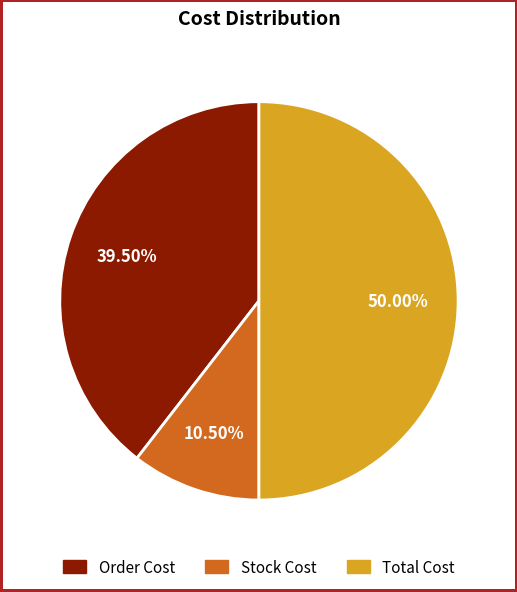

Which has a higher value, Total Cost or Stock Cost?

Total Cost